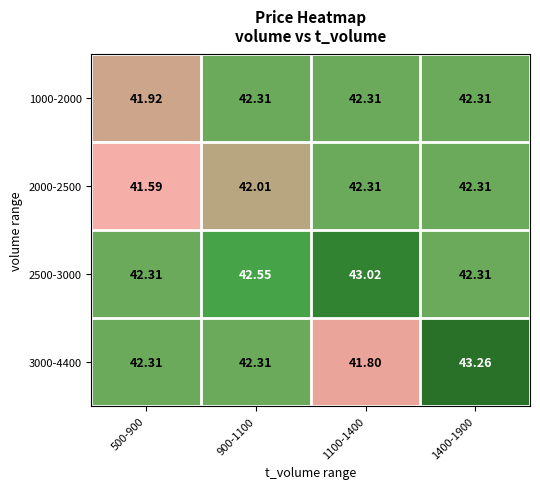

At how many categories does at least one series exceed 41?

4